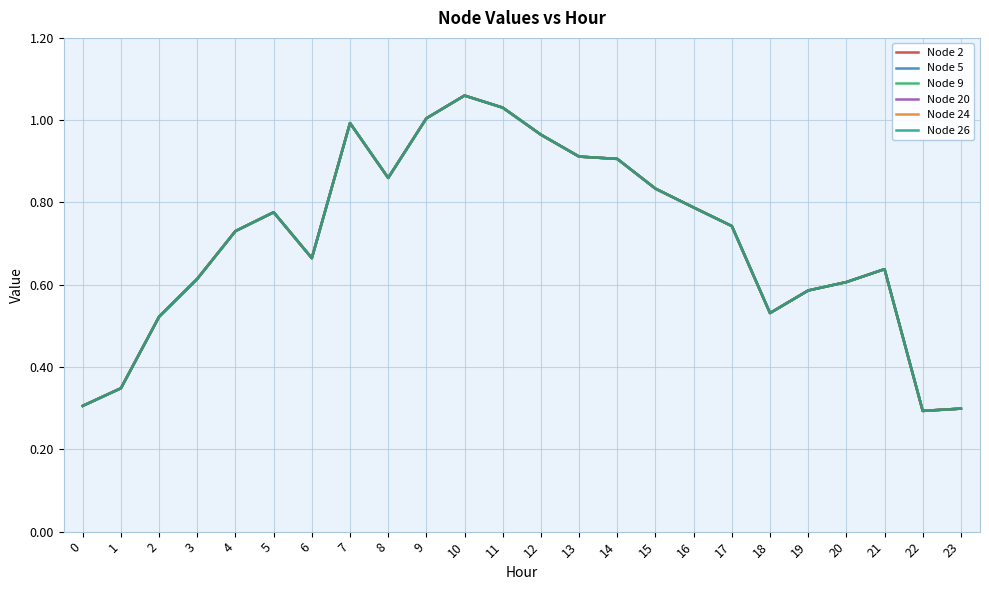

List the series in order of their peak value, highest first.

Node 2, Node 5, Node 9, Node 20, Node 24, Node 26